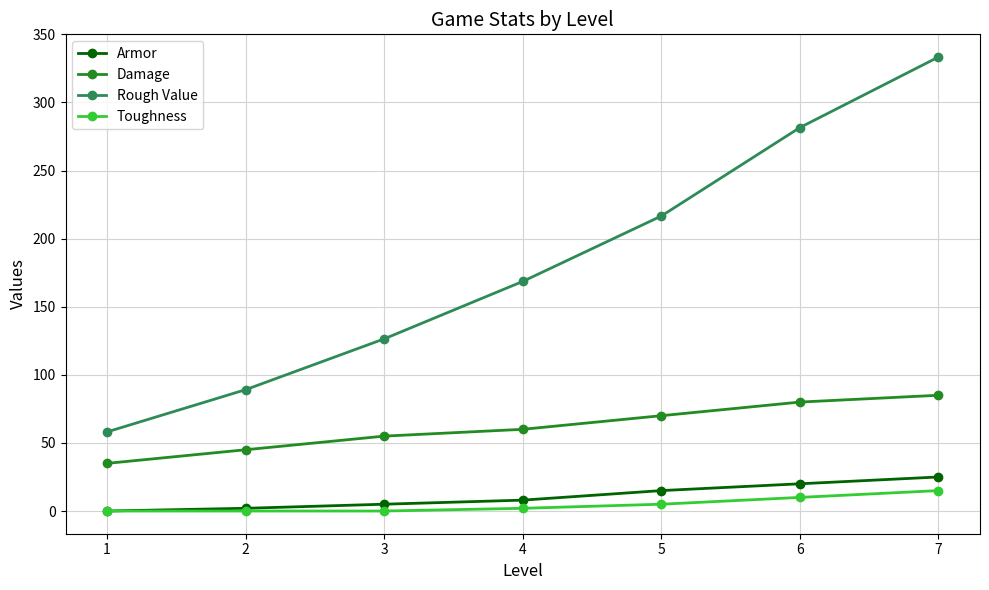

Where is Armor nearest to the value 12?

5